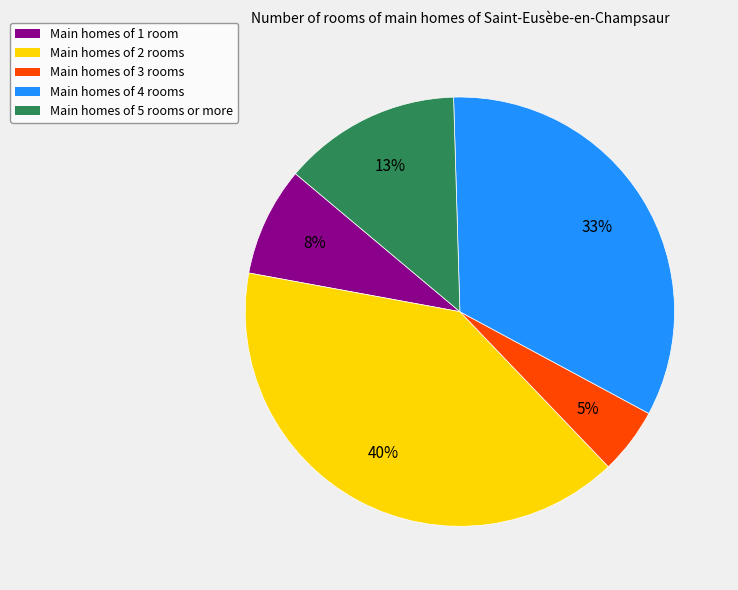

Is there any slice that represents more than half of the pie?

No